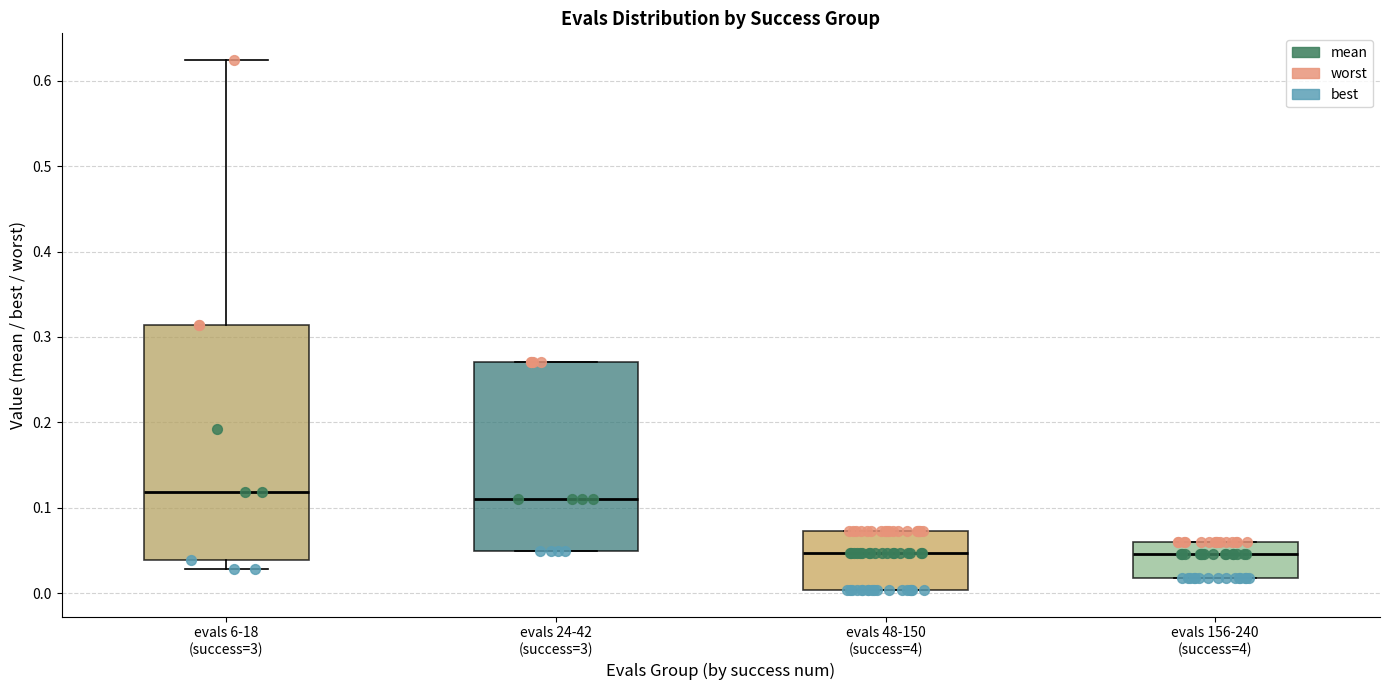

Reading left to right, read every box against the y-axis: the position of its median line, the range the box covers, and the ends of its whiskers. The values are not printed on the chart, so give them approximately, as read against the axis.

evals 6-18 (success=3): median 0.12, box 0.04 to 0.31, whiskers 0.03 to 0.62
evals 24-42 (success=3): median 0.11, box 0.05 to 0.27, whiskers 0.05 to 0.27
evals 48-150 (success=4): median 0.05, box 0.00 to 0.07, whiskers 0.00 to 0.07
evals 156-240 (success=4): median 0.05, box 0.02 to 0.06, whiskers 0.02 to 0.06